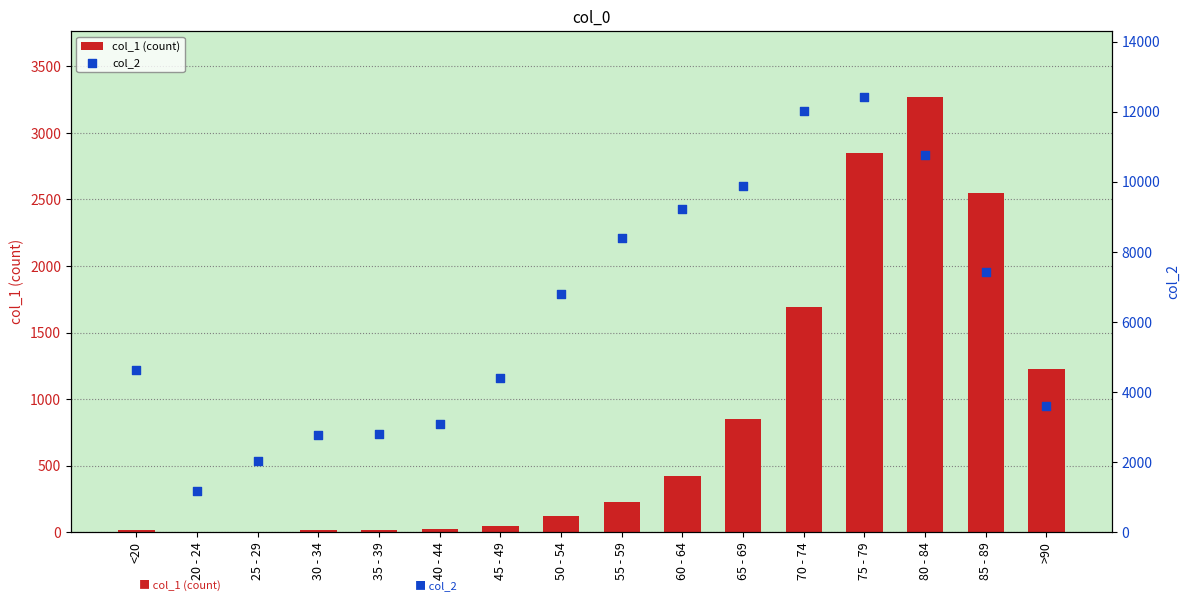

What is the total value across all series at 85 - 89?

9965